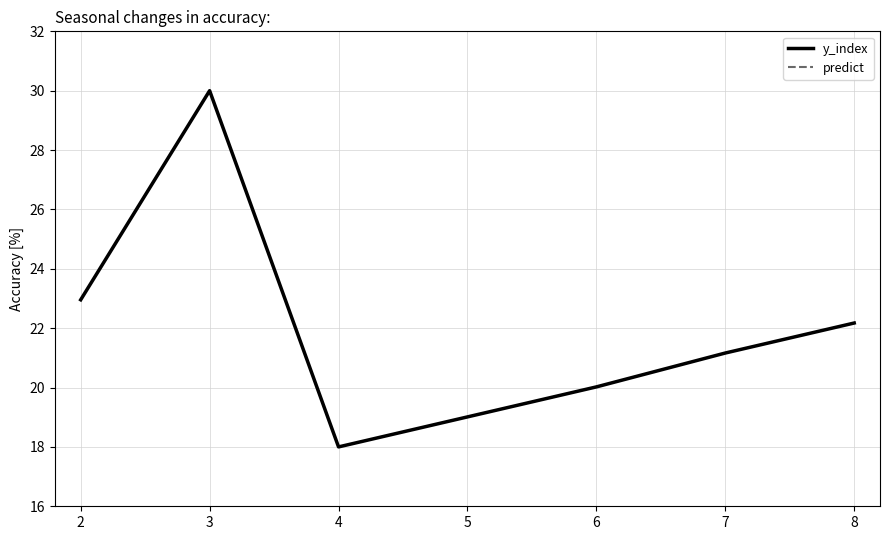

True or false: predict and y_index intersect in this chart.

False